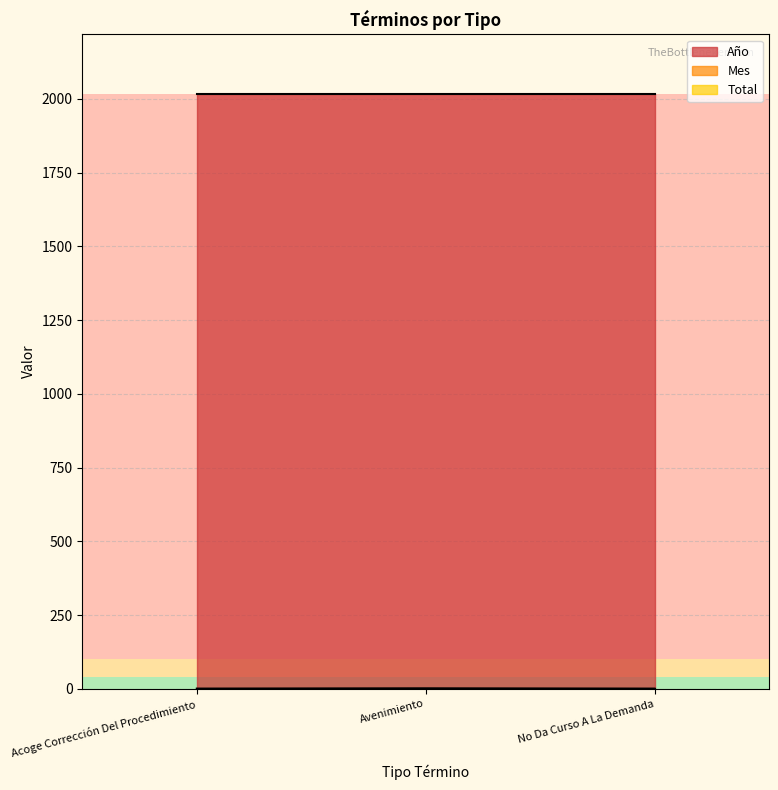

What is the label of the 3rd point from the right?

Acoge Corrección Del Procedimiento